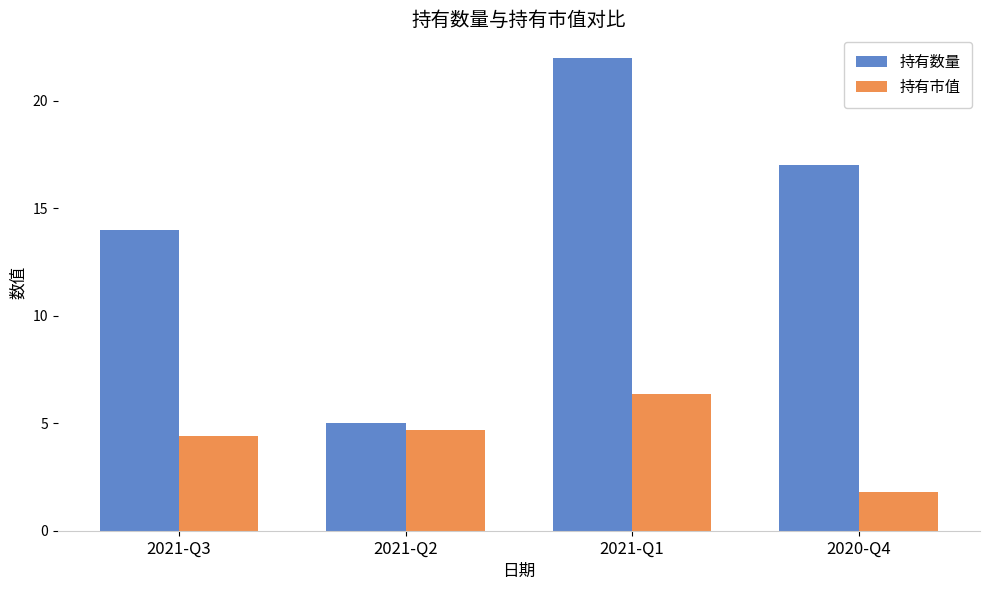

How many data points does each series have?

4